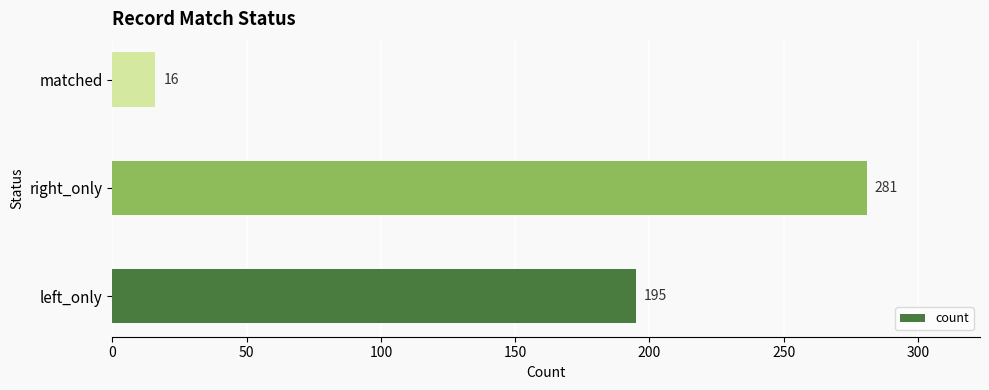

How many data points are less than 195?

1